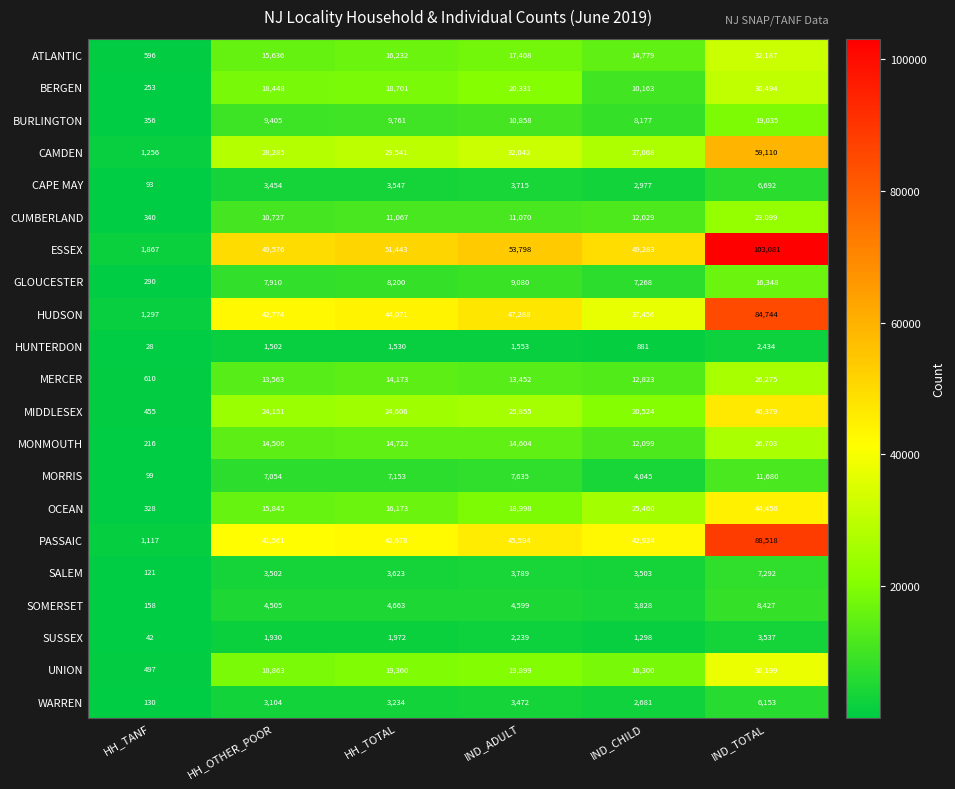

Which category has the lowest value in the ATLANTIC series?

HH_TANF